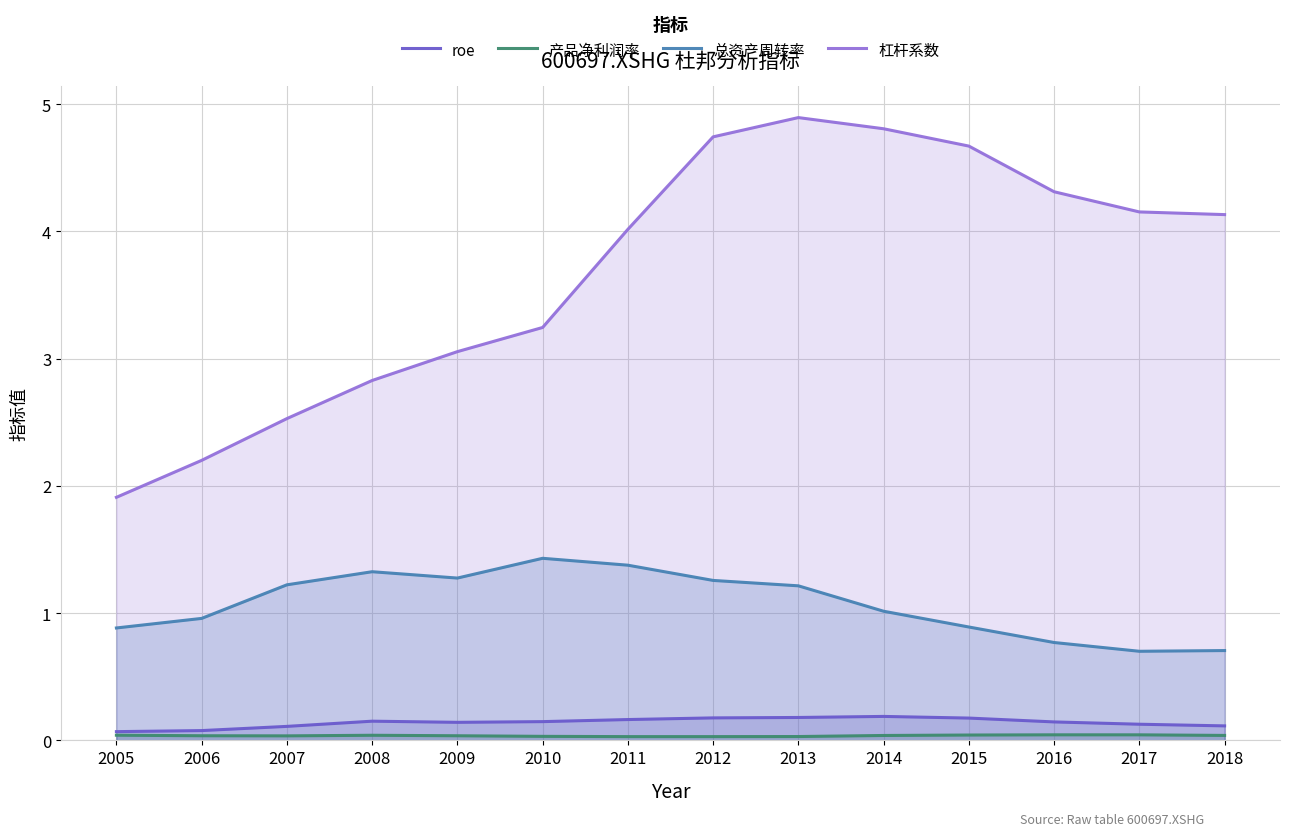

Which series has the largest total across all categories?

杠杆系数